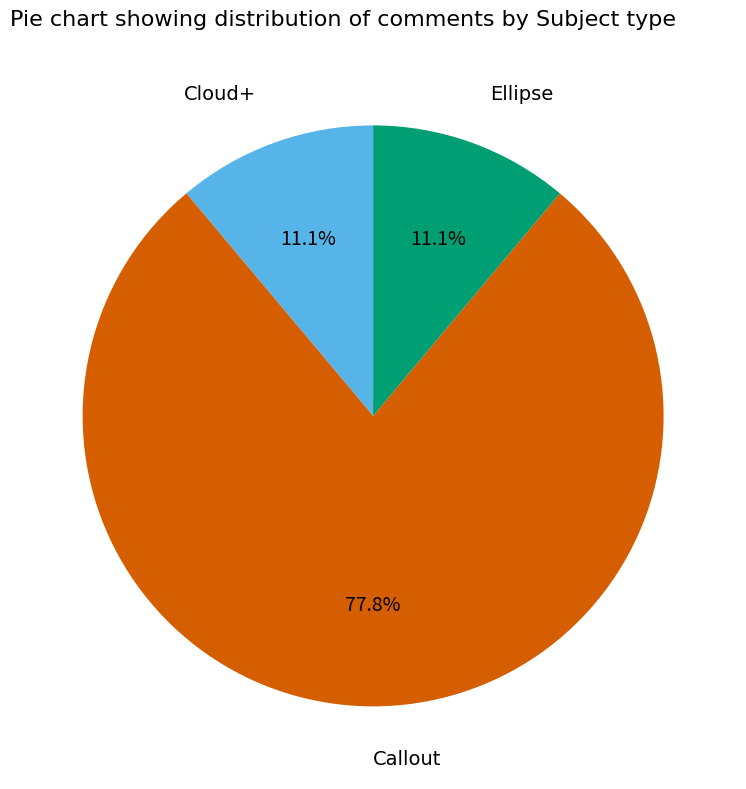

The Ellipse slice represents 3% of the pie. True or false?

False